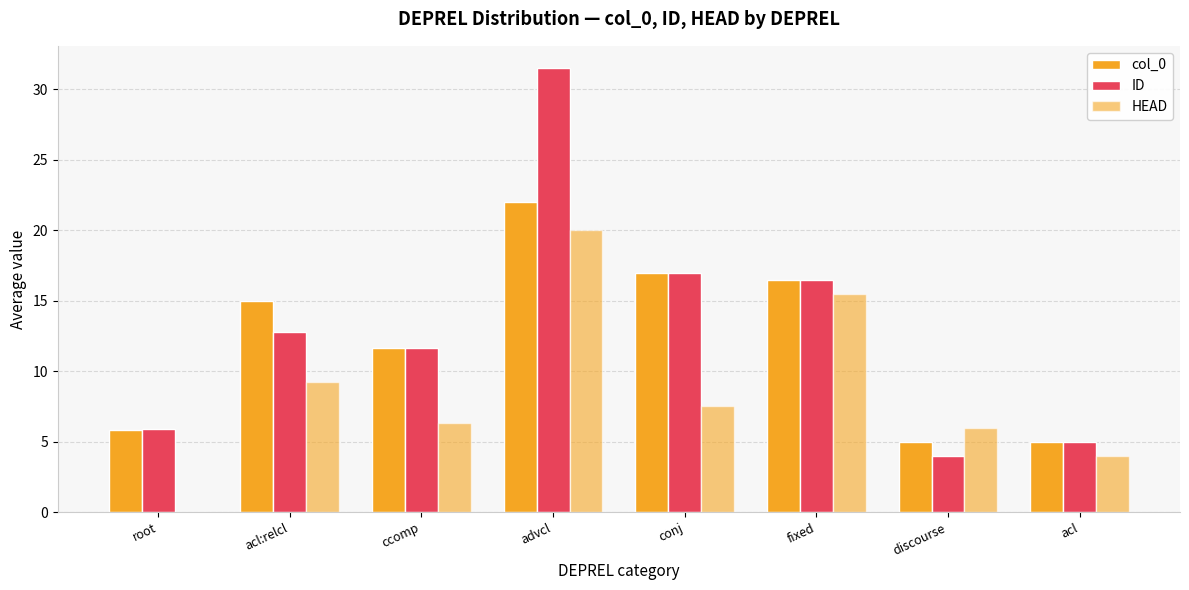

What is the difference between the maximum and minimum values in the HEAD series?

20.0